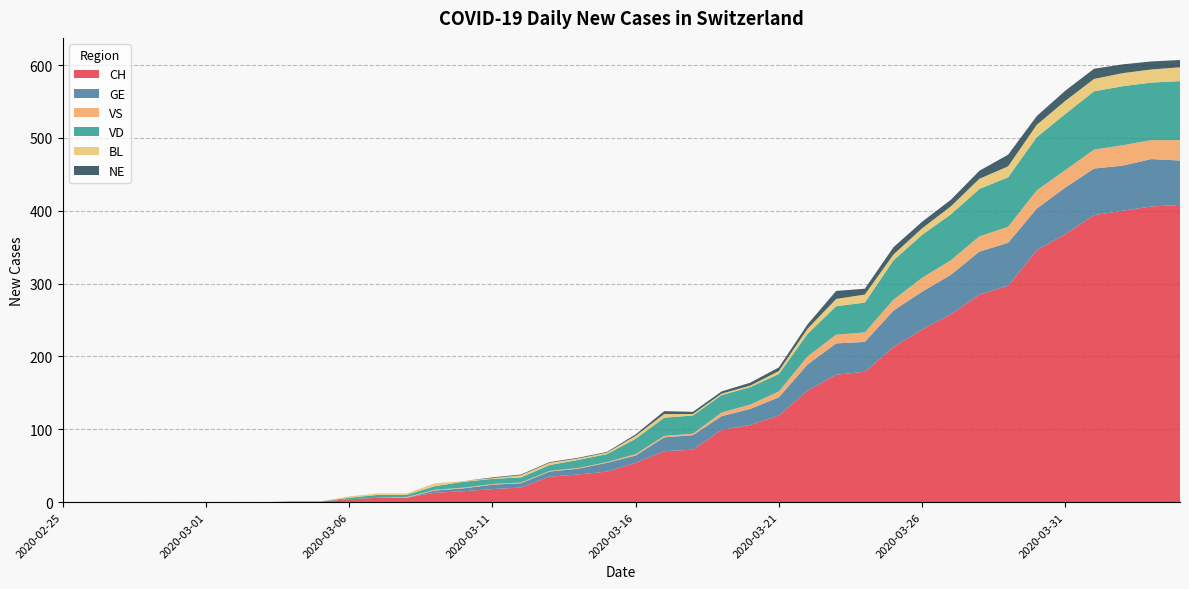

Reading right to left, extract all data points from this chart.

CH: 2020-04-04=408	2020-04-03=406	2020-04-02=400	2020-04-01=394	2020-03-31=368	2020-03-30=346	2020-03-29=297	2020-03-28=285	2020-03-27=258	2020-03-26=237	2020-03-25=213	2020-03-24=179	2020-03-23=175	2020-03-22=153	2020-03-21=119	2020-03-20=106	2020-03-19=99	2020-03-18=72	2020-03-17=70	2020-03-16=54	2020-03-15=42	2020-03-14=38	2020-03-13=35	2020-03-12=20	2020-03-11=18	2020-03-10=15	2020-03-09=13	2020-03-08=6	2020-03-07=6	2020-03-06=4	2020-03-05=1	2020-03-04=1	2020-03-03=0	2020-03-02=0	2020-03-01=0	2020-02-29=0	2020-02-28=0	2020-02-27=0	2020-02-26=0	2020-02-25=0
GE: 2020-04-04=61	2020-04-03=65	2020-04-02=62	2020-04-01=64	2020-03-31=64	2020-03-30=57	2020-03-29=59	2020-03-28=59	2020-03-27=54	2020-03-26=52	2020-03-25=50	2020-03-24=41	2020-03-23=43	2020-03-22=36	2020-03-21=25	2020-03-20=22	2020-03-19=19	2020-03-18=20	2020-03-17=19	2020-03-16=10	2020-03-15=12	2020-03-14=8	2020-03-13=7	2020-03-12=6	2020-03-11=6	2020-03-10=4	2020-03-09=3	2020-03-08=0	2020-03-07=0	2020-03-06=0	2020-03-05=0	2020-03-04=0	2020-03-03=0	2020-03-02=0	2020-03-01=0	2020-02-29=0	2020-02-28=0	2020-02-27=0	2020-02-26=0	2020-02-25=0
VS: 2020-04-04=28	2020-04-03=26	2020-04-02=28	2020-04-01=26	2020-03-31=24	2020-03-30=25	2020-03-29=22	2020-03-28=21	2020-03-27=20	2020-03-26=19	2020-03-25=15	2020-03-24=13	2020-03-23=12	2020-03-22=11	2020-03-21=8	2020-03-20=6	2020-03-19=5	2020-03-18=2	2020-03-17=2	2020-03-16=2	2020-03-15=1	2020-03-14=1	2020-03-13=1	2020-03-12=1	2020-03-11=1	2020-03-10=1	2020-03-09=1	2020-03-08=1	2020-03-07=0	2020-03-06=0	2020-03-05=0	2020-03-04=0	2020-03-03=0	2020-03-02=0	2020-03-01=0	2020-02-29=0	2020-02-28=0	2020-02-27=0	2020-02-26=0	2020-02-25=0
VD: 2020-04-04=81	2020-04-03=79	2020-04-02=81	2020-04-01=80	2020-03-31=77	2020-03-30=73	2020-03-29=68	2020-03-28=65	2020-03-27=63	2020-03-26=59	2020-03-25=54	2020-03-24=41	2020-03-23=39	2020-03-22=31	2020-03-21=24	2020-03-20=24	2020-03-19=24	2020-03-18=25	2020-03-17=25	2020-03-16=21	2020-03-15=11	2020-03-14=11	2020-03-13=8	2020-03-12=7	2020-03-11=7	2020-03-10=8	2020-03-09=5	2020-03-08=3	2020-03-07=4	2020-03-06=2	2020-03-05=0	2020-03-04=0	2020-03-03=0	2020-03-02=0	2020-03-01=0	2020-02-29=0	2020-02-28=0	2020-02-27=0	2020-02-26=0	2020-02-25=0
BL: 2020-04-04=19	2020-04-03=18	2020-04-02=18	2020-04-01=17	2020-03-31=18	2020-03-30=17	2020-03-29=15	2020-03-28=14	2020-03-27=11	2020-03-26=9	2020-03-25=8	2020-03-24=11	2020-03-23=10	2020-03-22=7	2020-03-21=4	2020-03-20=2	2020-03-19=2	2020-03-18=2	2020-03-17=5	2020-03-16=4	2020-03-15=2	2020-03-14=2	2020-03-13=3	2020-03-12=3	2020-03-11=1	2020-03-10=1	2020-03-09=4	2020-03-08=2	2020-03-07=2	2020-03-06=2	2020-03-05=0	2020-03-04=0	2020-03-03=0	2020-03-02=0	2020-03-01=0	2020-02-29=0	2020-02-28=0	2020-02-27=0	2020-02-26=0	2020-02-25=0
NE: 2020-04-04=10	2020-04-03=11	2020-04-02=12	2020-04-01=14	2020-03-31=14	2020-03-30=12	2020-03-29=16	2020-03-28=11	2020-03-27=9	2020-03-26=9	2020-03-25=10	2020-03-24=8	2020-03-23=11	2020-03-22=6	2020-03-21=5	2020-03-20=4	2020-03-19=3	2020-03-18=3	2020-03-17=4	2020-03-16=2	2020-03-15=1	2020-03-14=1	2020-03-13=1	2020-03-12=1	2020-03-11=1	2020-03-10=0	2020-03-09=0	2020-03-08=0	2020-03-07=0	2020-03-06=0	2020-03-05=0	2020-03-04=0	2020-03-03=0	2020-03-02=0	2020-03-01=0	2020-02-29=0	2020-02-28=0	2020-02-27=0	2020-02-26=0	2020-02-25=0